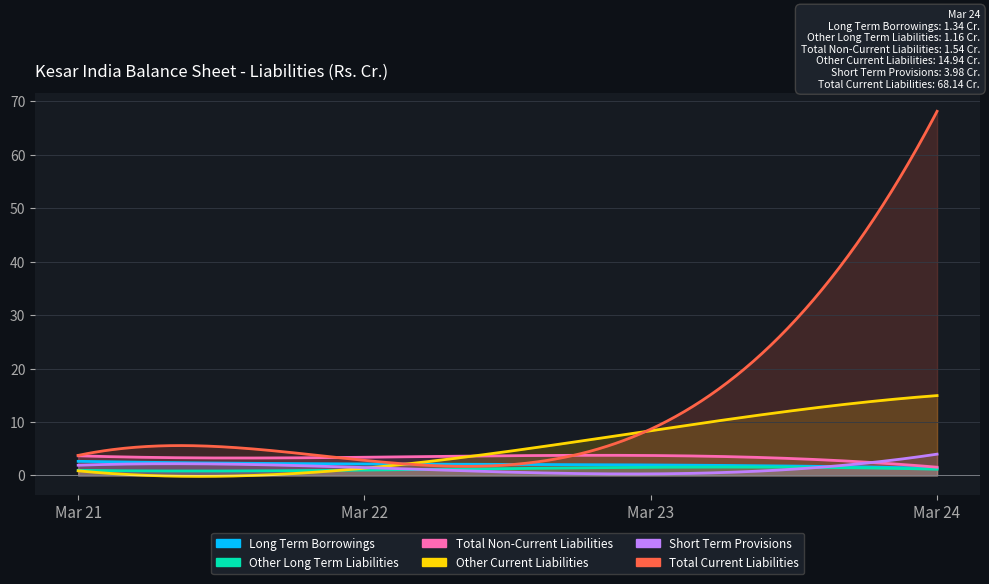

Is it true that Other Current Liabilities equals 5.8 at Mar 23?

False